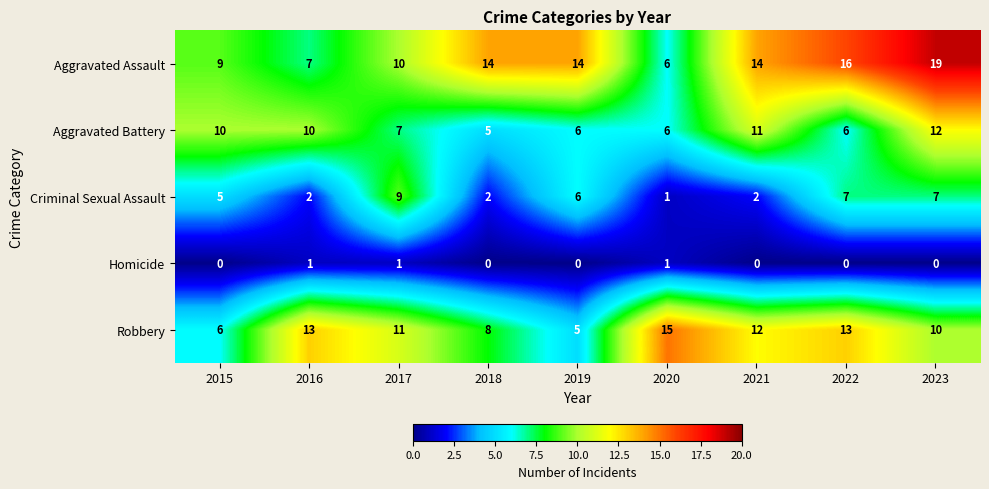

How many Aggravated Battery values are between 6 and 10?

6